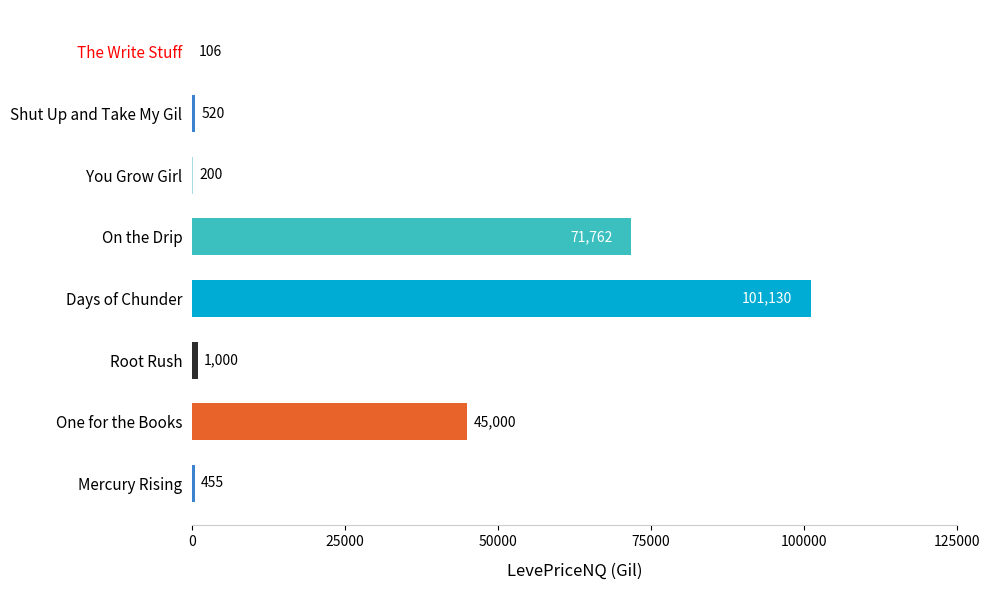

Is it true that the value at On the Drip is 45462?

False